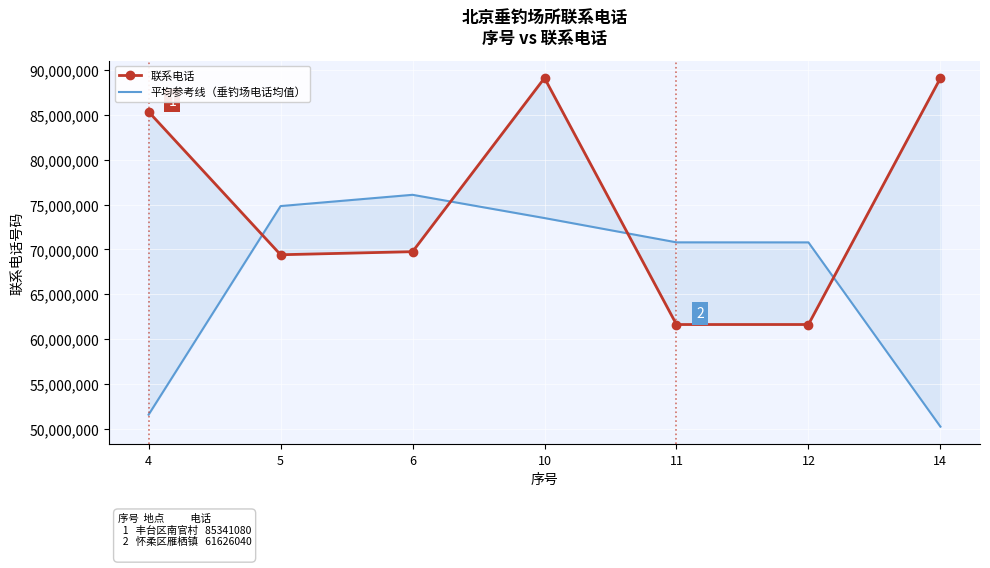

Is the value of 平均参考线（垂钓场电话均值） at 14 greater than the value of 联系电话 at 4?

No